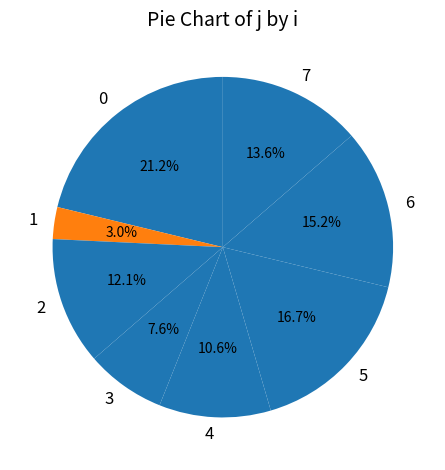

To the nearest percent, what percentage of the pie is 0?

21%